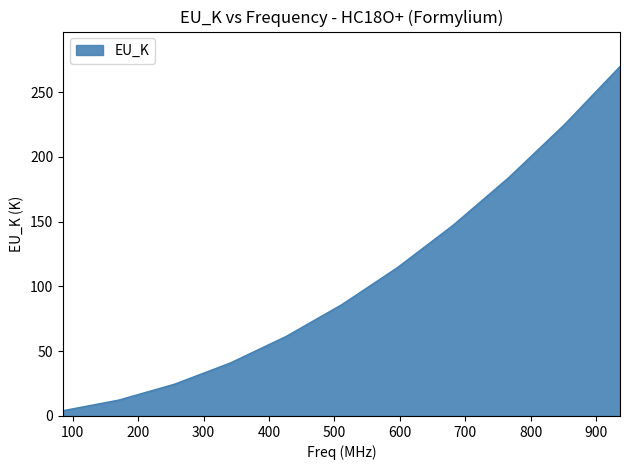

What is the greatest value displayed?

269.7